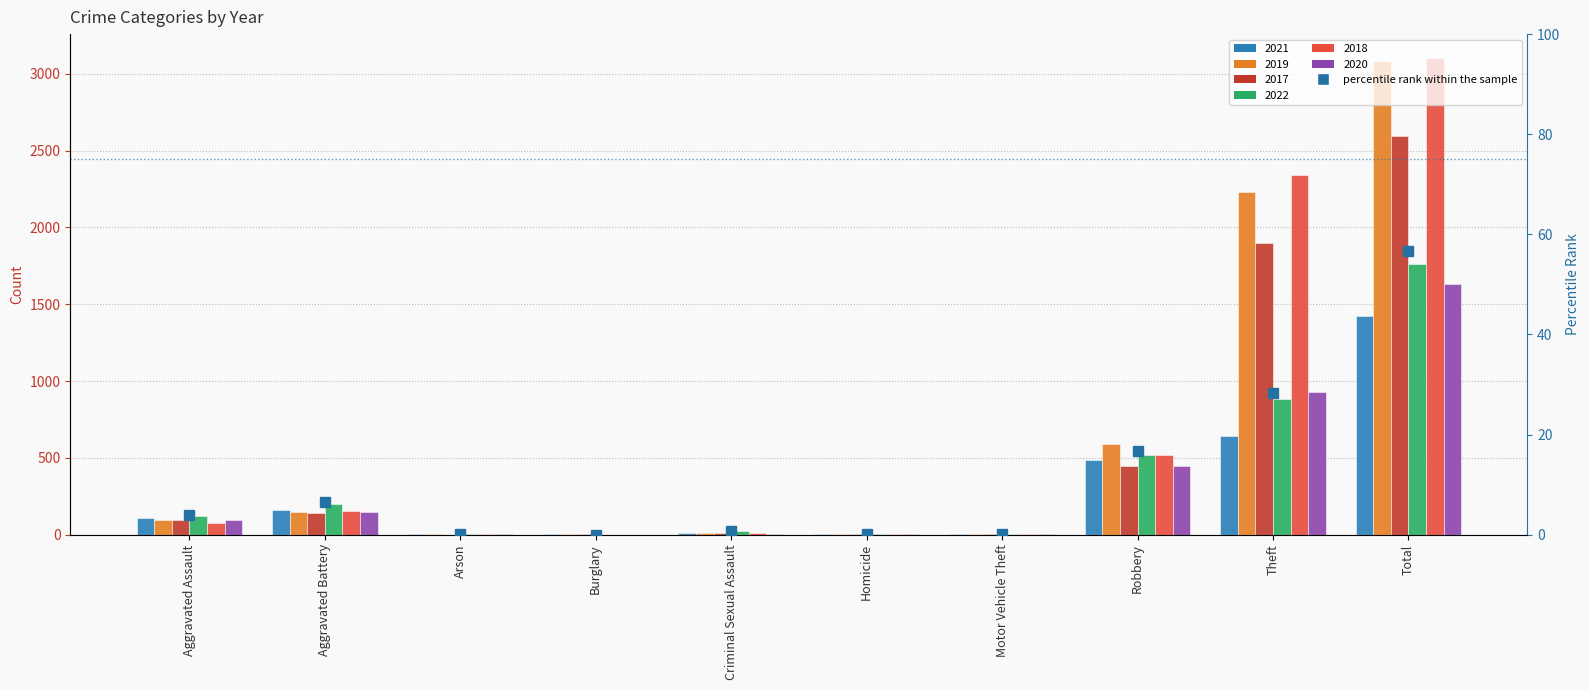

What is the change in value from Burglary to Homicide?

+0.2